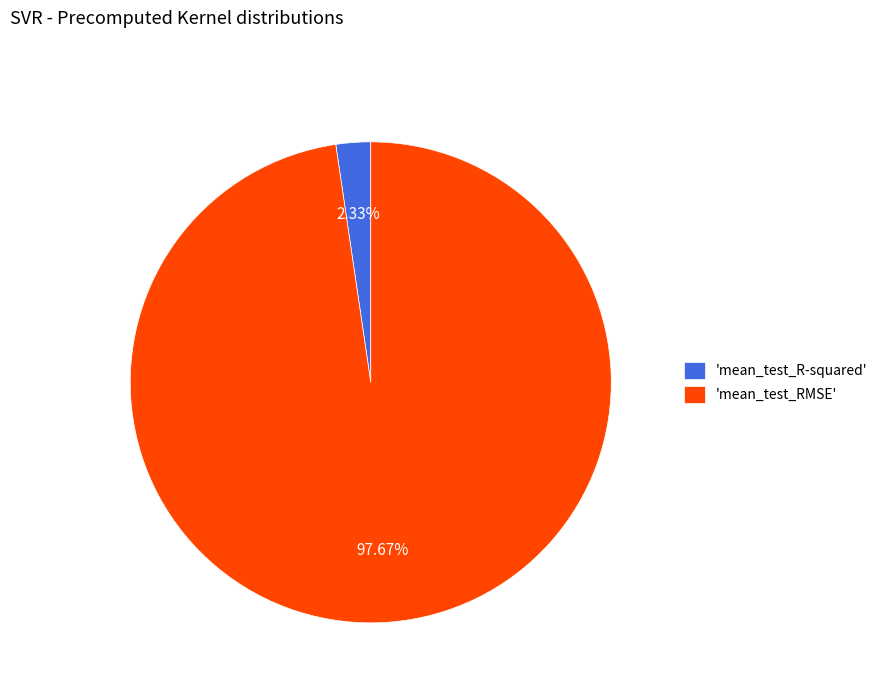

Which slice is the smallest?

'mean_test_R-squared'